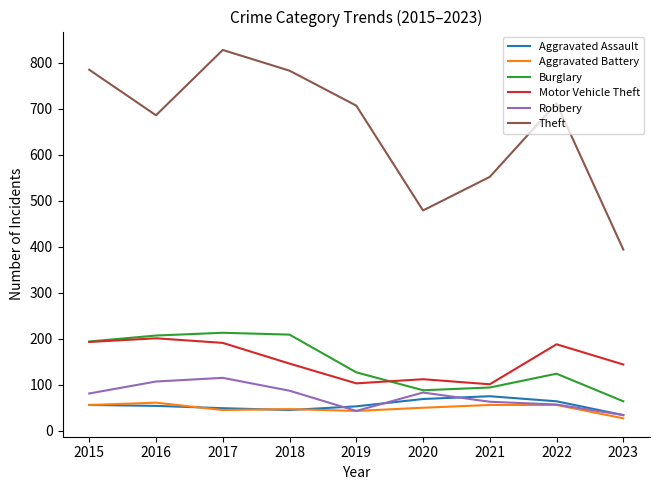

How many interior local valleys does the Theft series have?

2